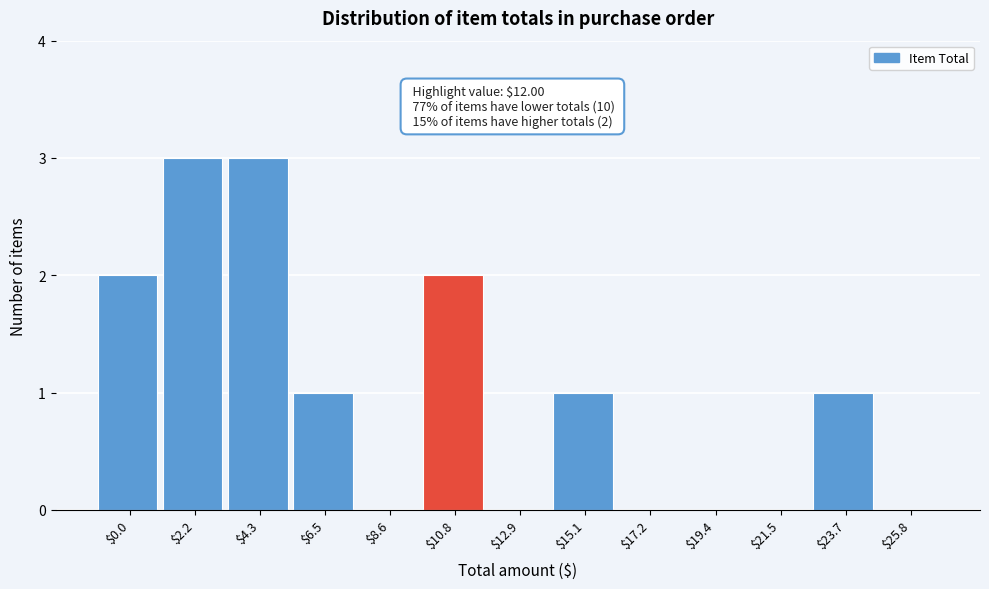

Is it true that the value at $21.5 is 0?

True